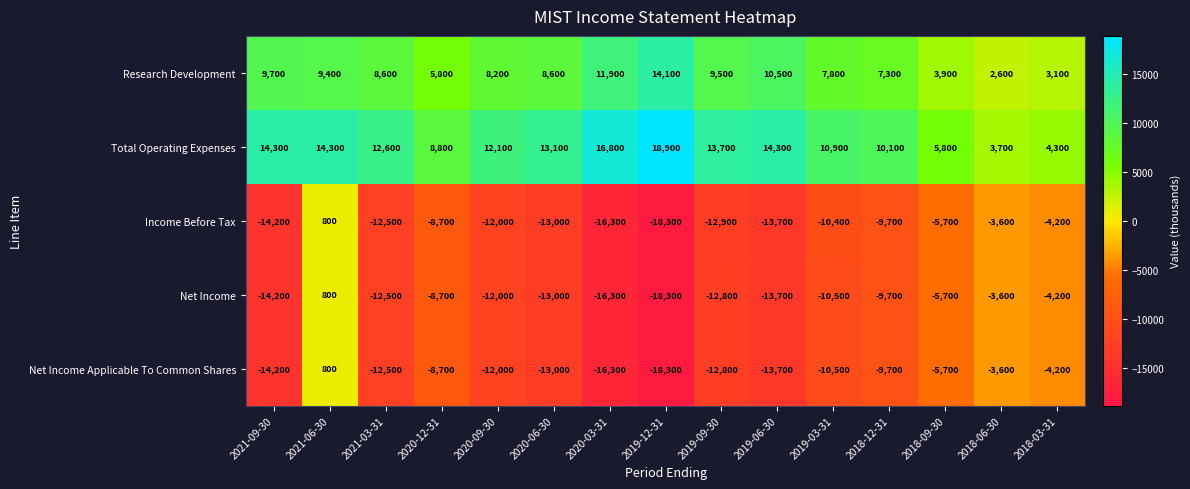

What is the difference between the highest and lowest values at 2019-06-30?

28000